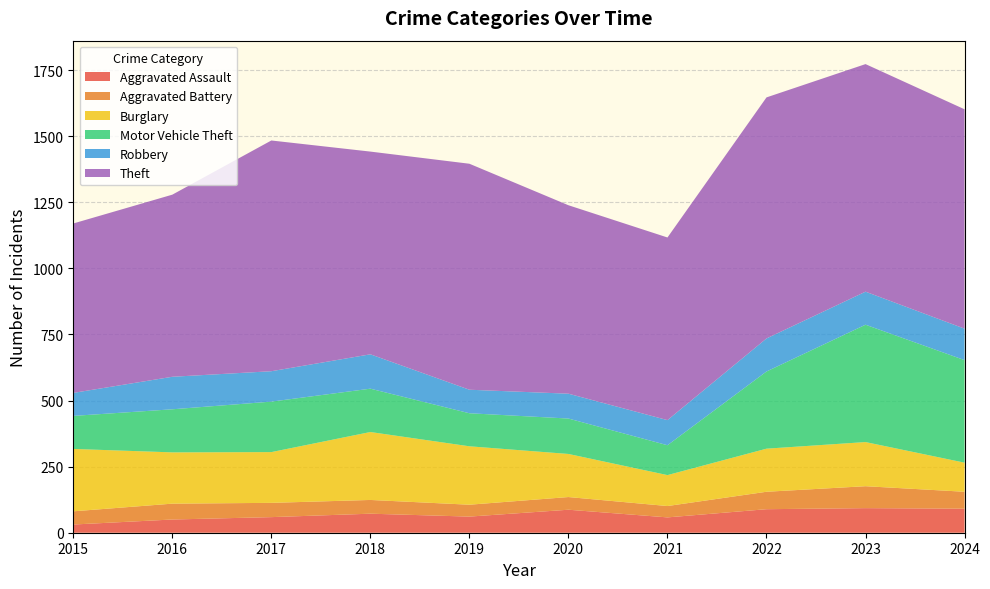

Reading right to left, what are all the values shown in this chart?

Aggravated Assault: 91	93	89	58	87	61	72	59	50	31
Aggravated Battery: 64	83	66	43	48	45	52	54	60	50
Burglary: 110	167	163	117	163	221	257	192	194	236
Motor Vehicle Theft: 388	444	292	113	134	125	164	191	163	125
Robbery: 119	125	125	95	94	89	130	115	123	87
Theft: 830	861	912	691	713	855	767	873	689	641